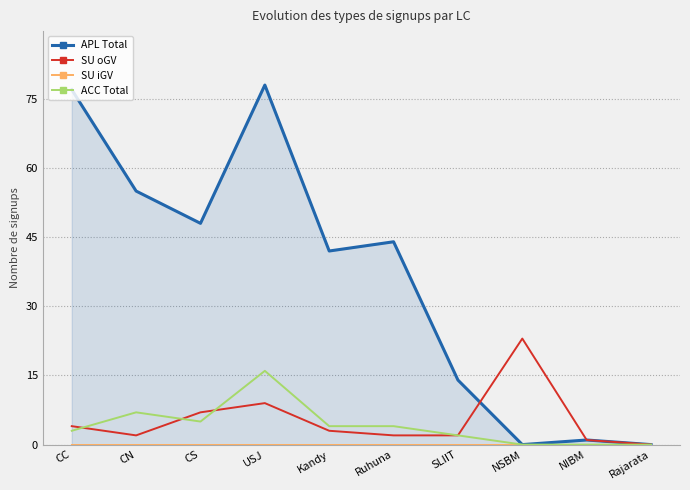

Is this an area chart (filled region under the line)?

No